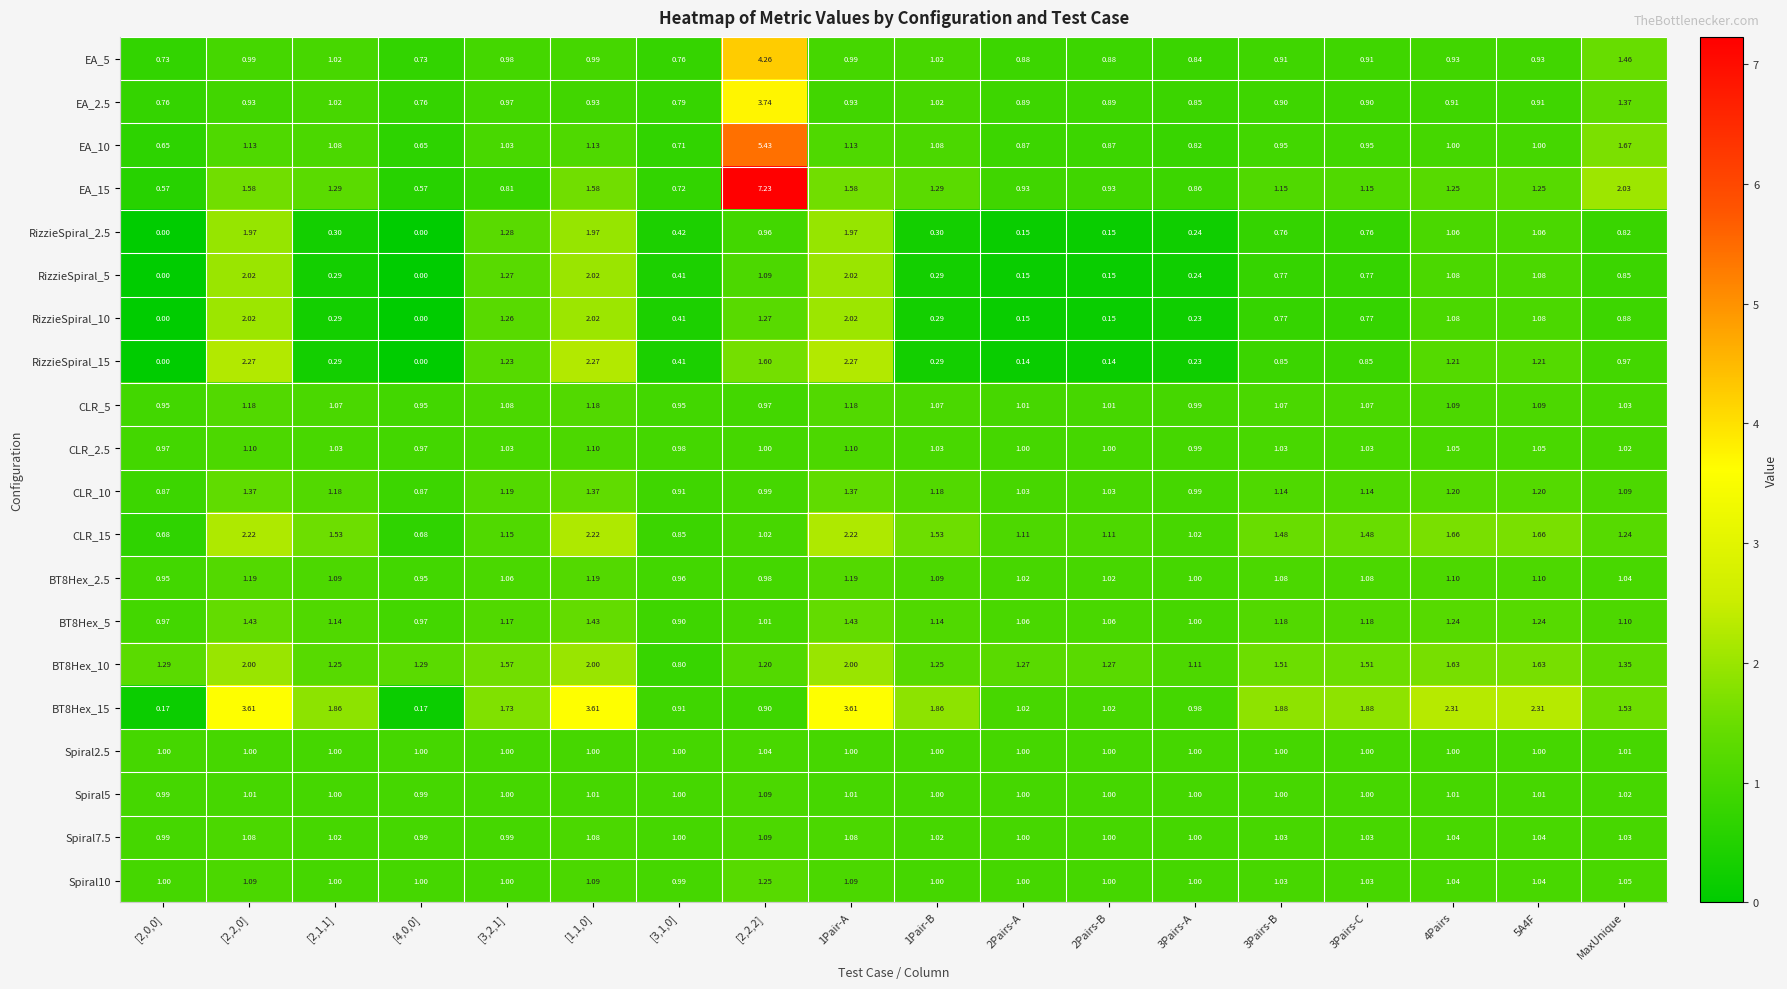

Is the value of CLR_10 at [2,2,0] greater than the value of Spiral10 at [3,1,0]?

Yes